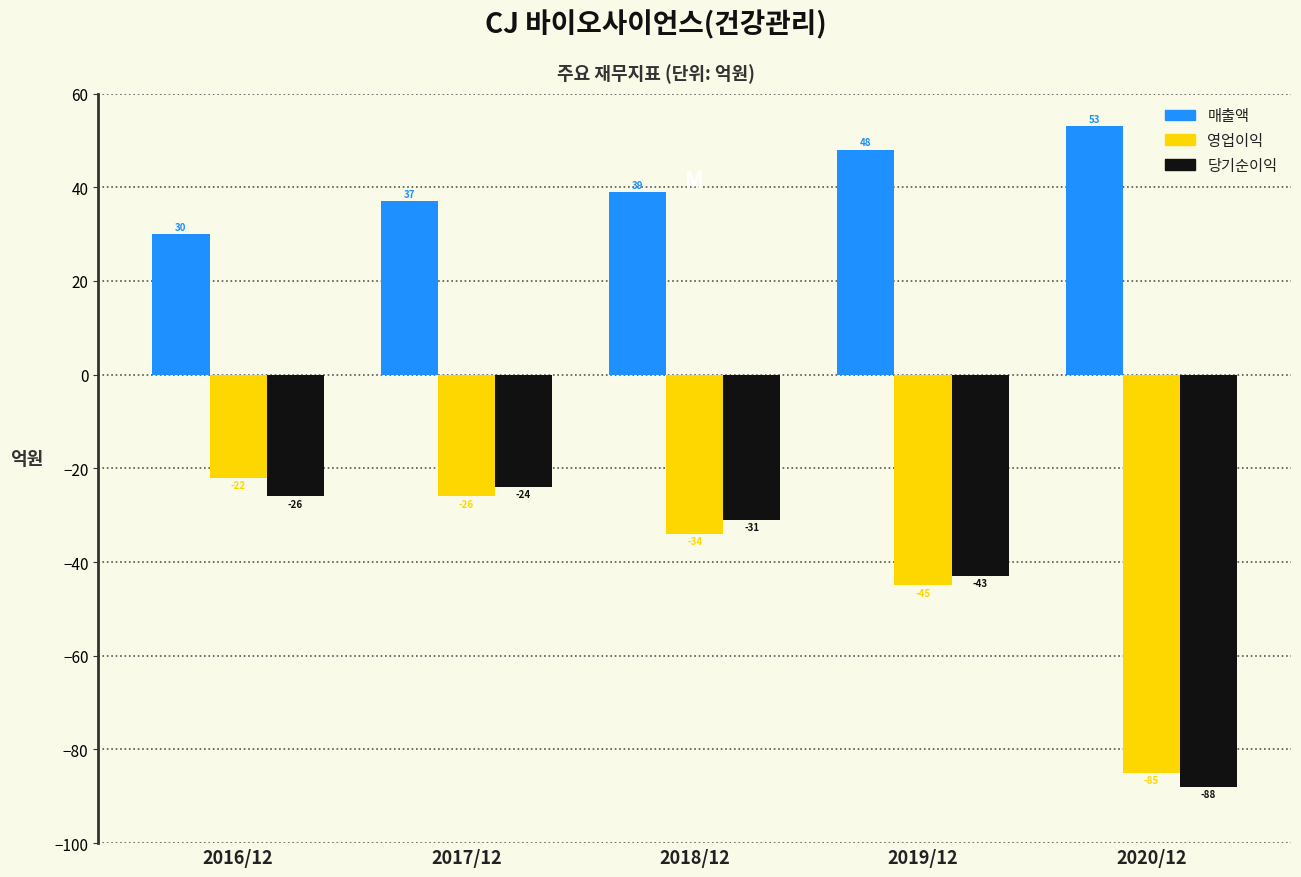

Reading right to left, what are all the values shown in this chart?

매출액: 53	48	39	37	30
영업이익: -85	-45	-34	-26	-22
당기순이익: -88	-43	-31	-24	-26